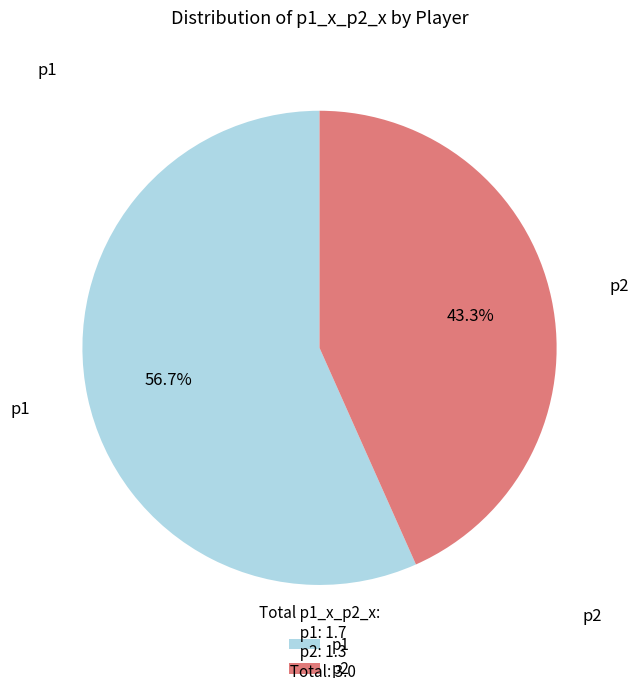

To the nearest percent, what is the difference between the largest and smallest slice percentages?

13%